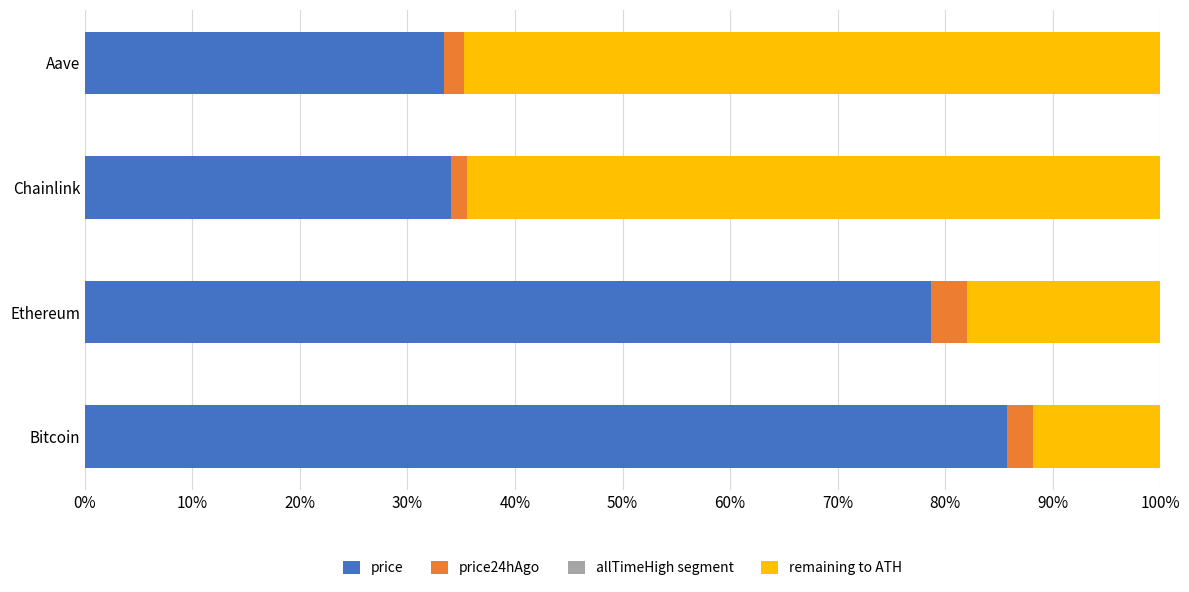

How many categories are shown in the chart?

4